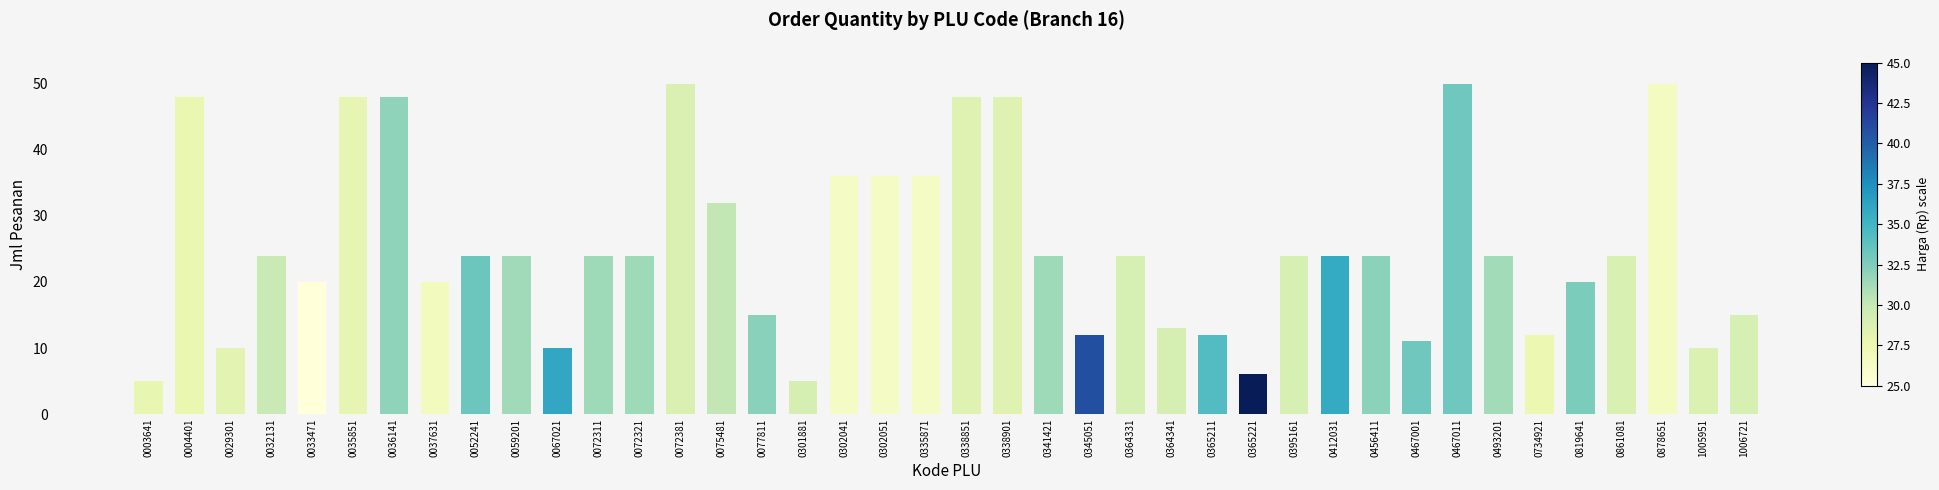

What is the difference between the maximum and second lowest values?

45